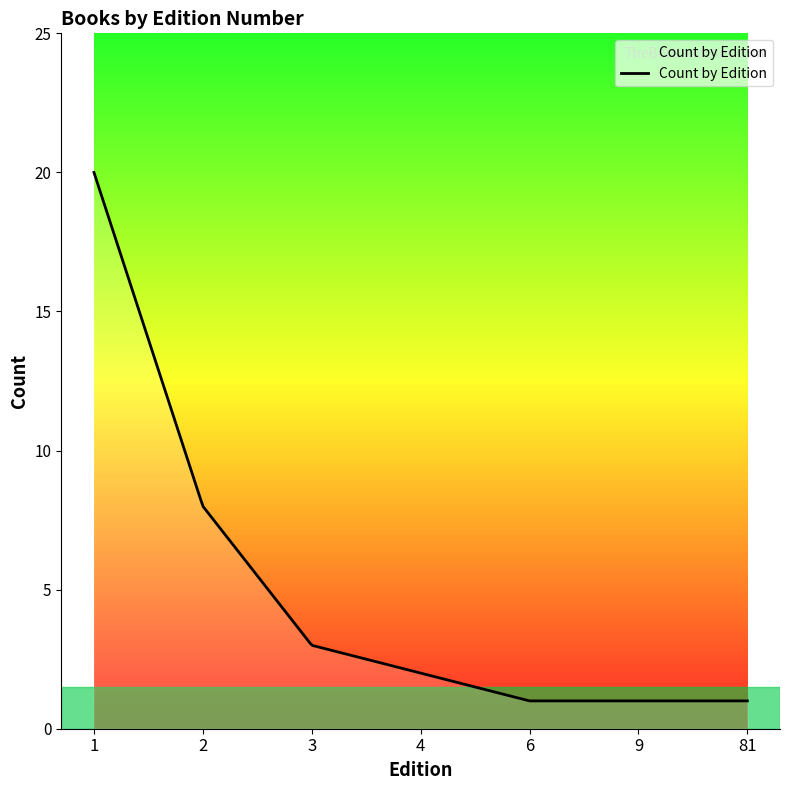

What is the difference between the maximum and second lowest values?

19.0